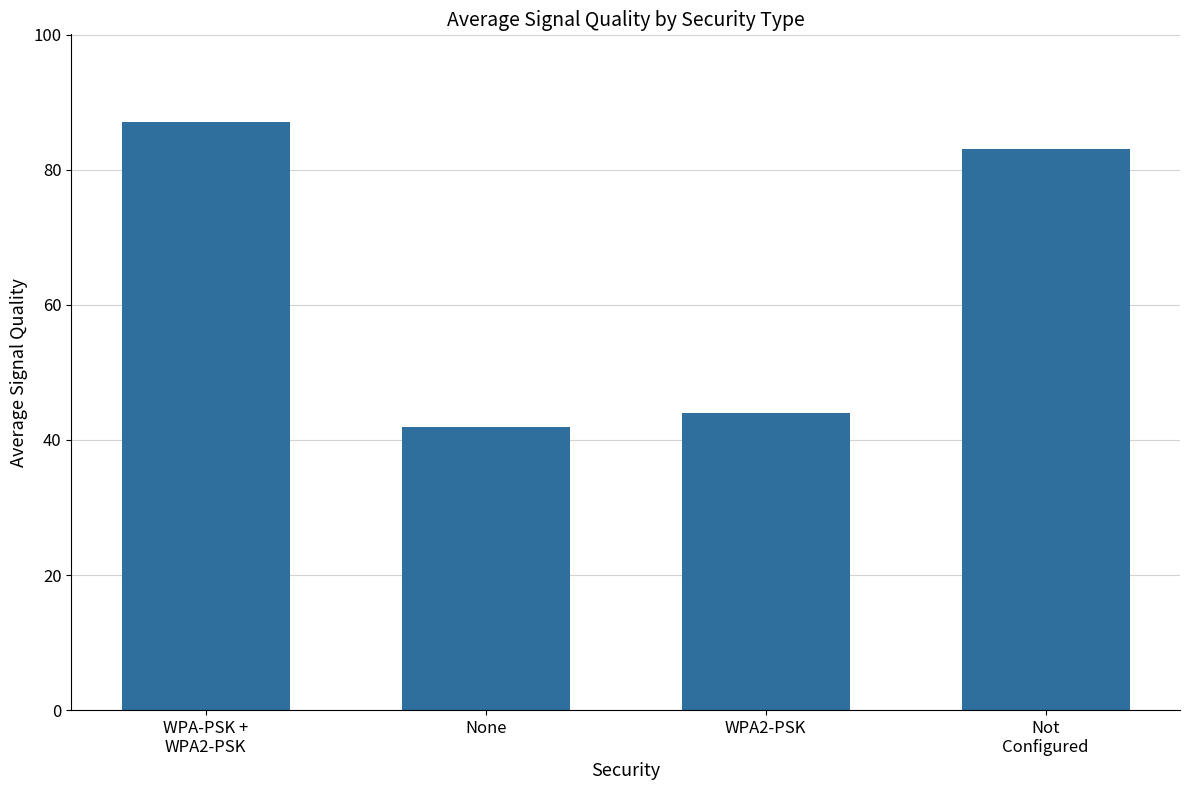

Which label corresponds to the smallest value in the chart?

None